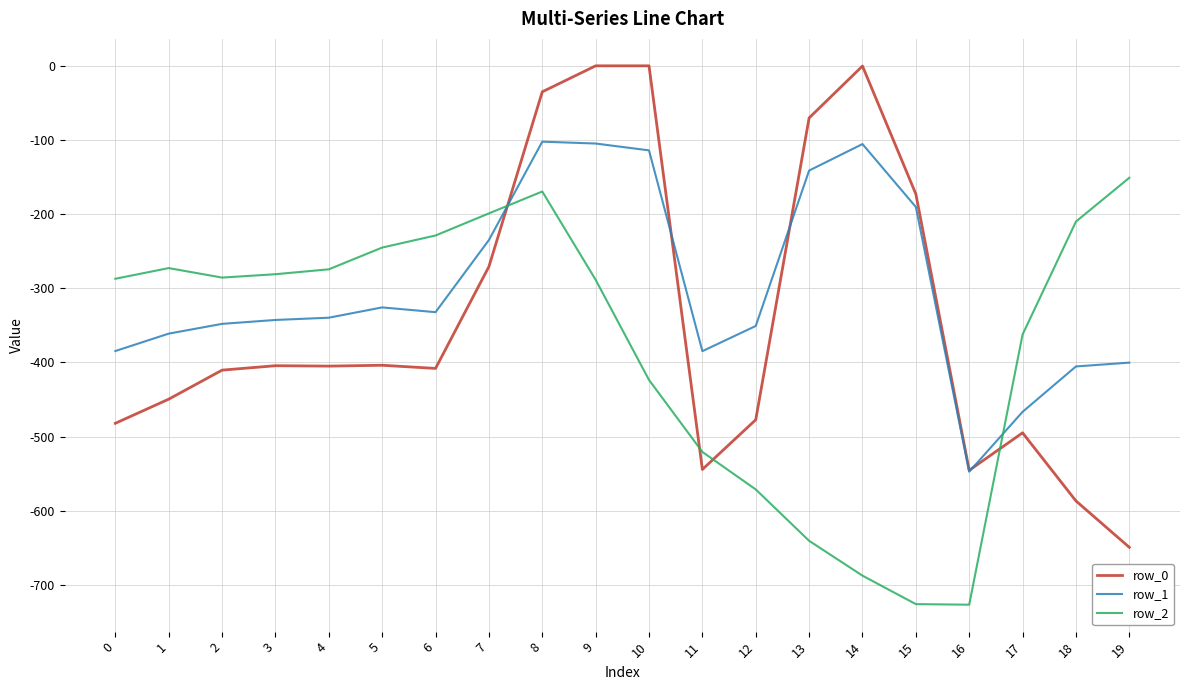

What is the difference between the maximum and minimum values in the row_0 series?

649.2